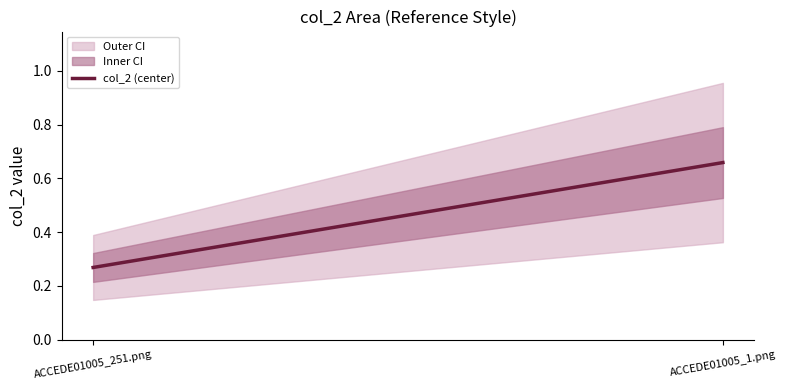

List the labels in order of value, smallest first.

ACCEDE01005_251.png, ACCEDE01005_1.png